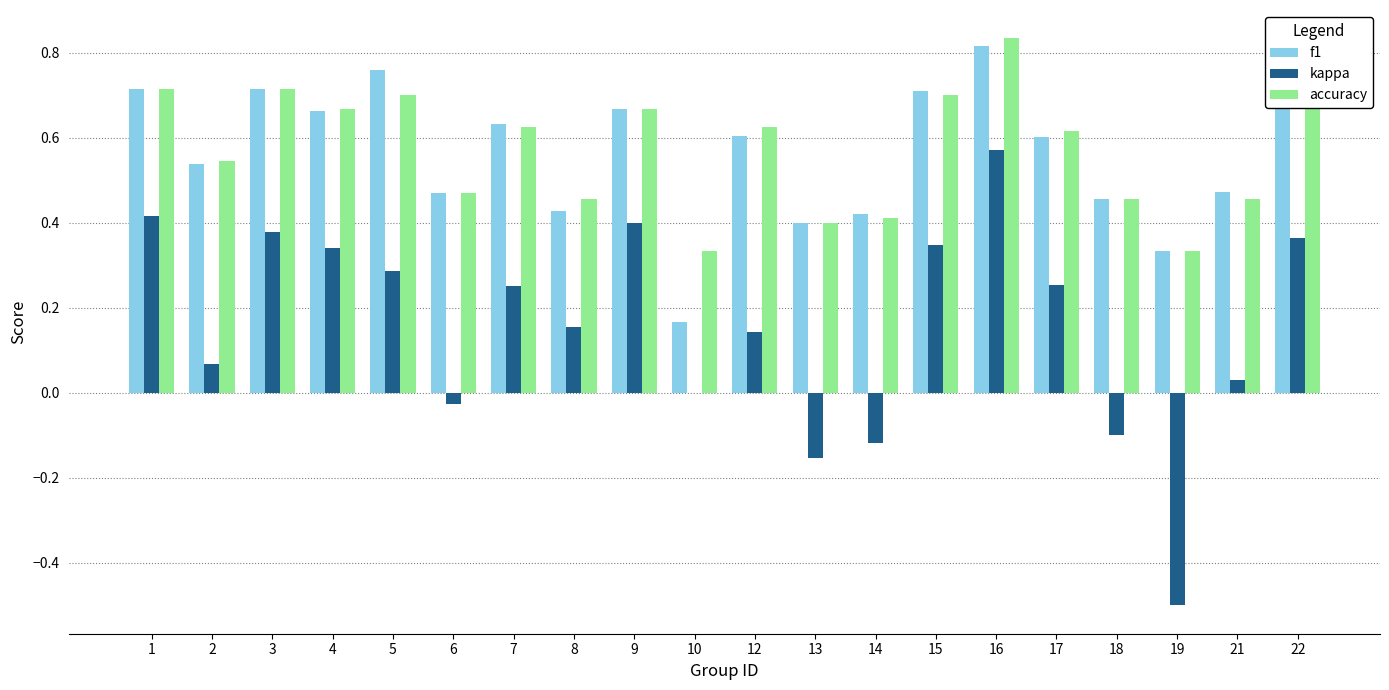

At which category is the sum across all series the highest?

16